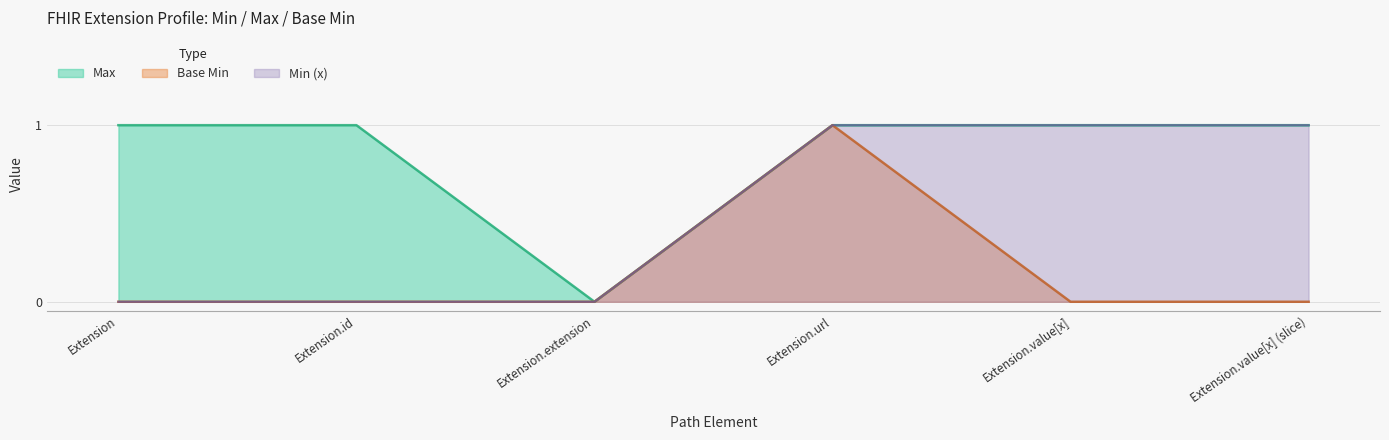

True or false: Base Min and Max intersect in this chart.

False